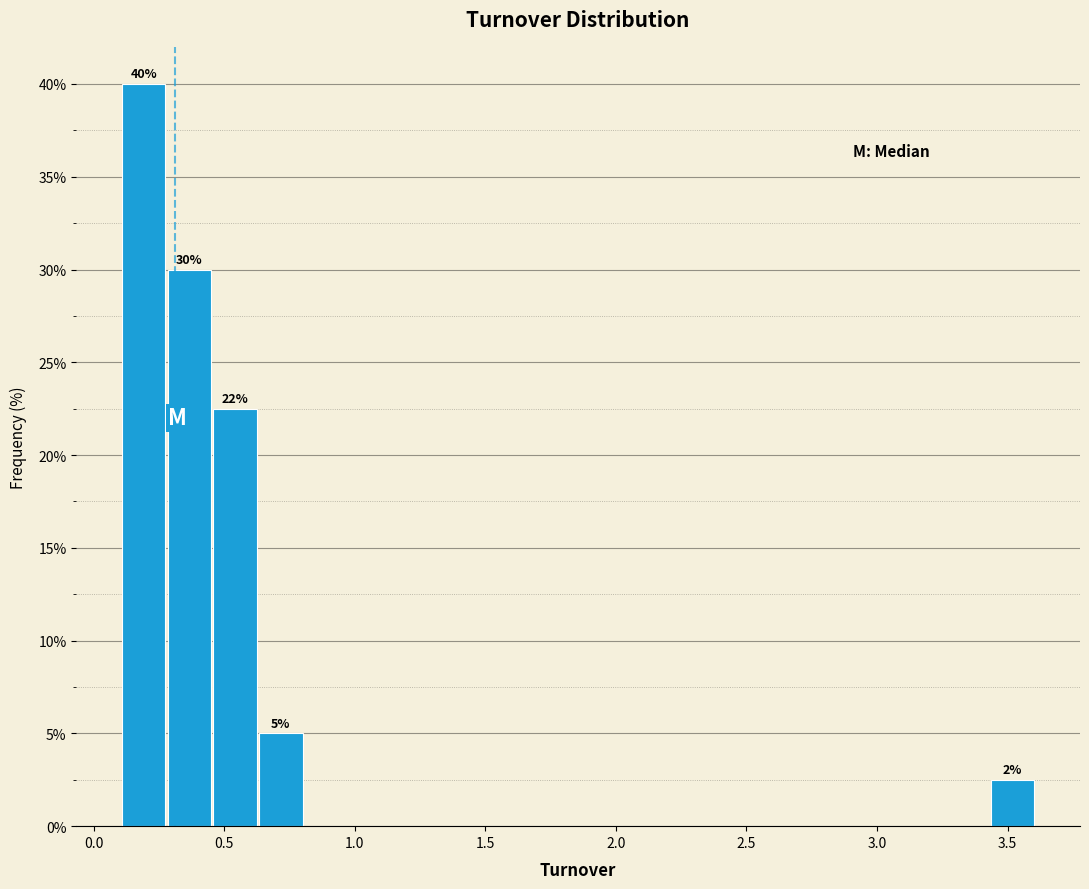

Read against the x-axis, roughly where is the centre of the tallest bar?

0.20